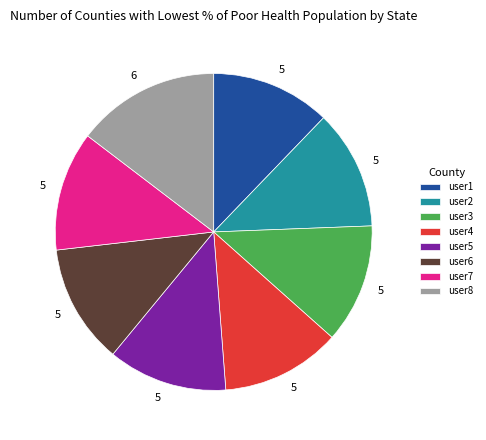

Does user6 account for over 50% of the chart?

No